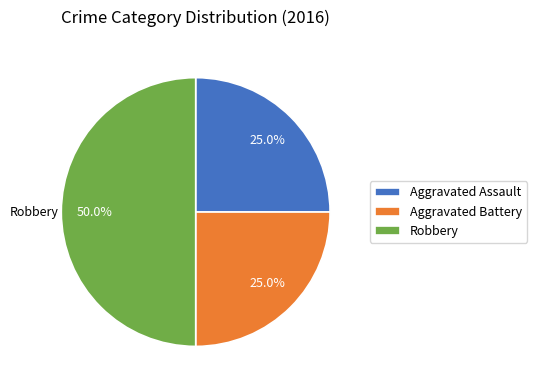

What portion of the pie excludes Aggravated Assault?

75.0%